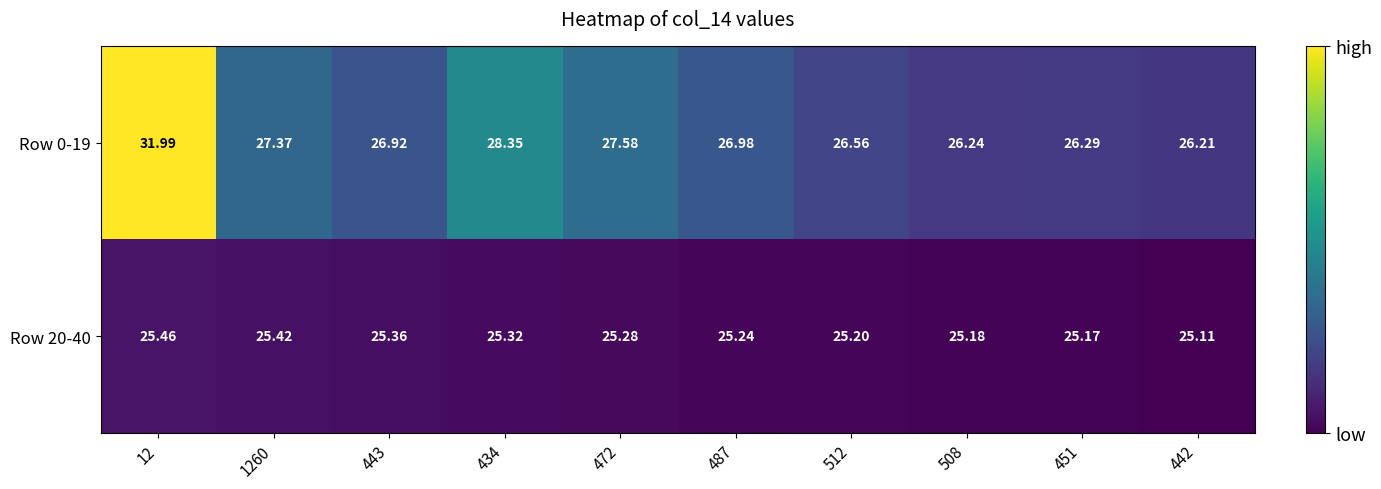

Is the value of Row 20-40 at 472 greater than the value of Row 0-19 at 472?

No